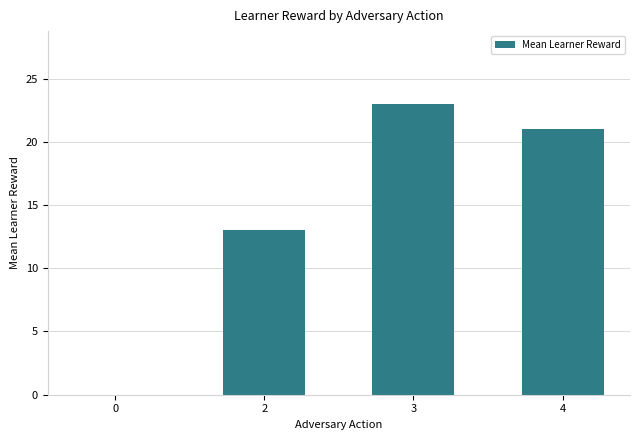

What is the sum of the values at 3 and 4?

44